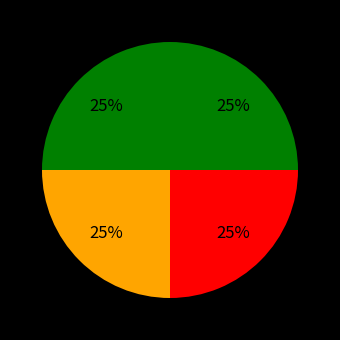

Does any single category account for the majority?

No